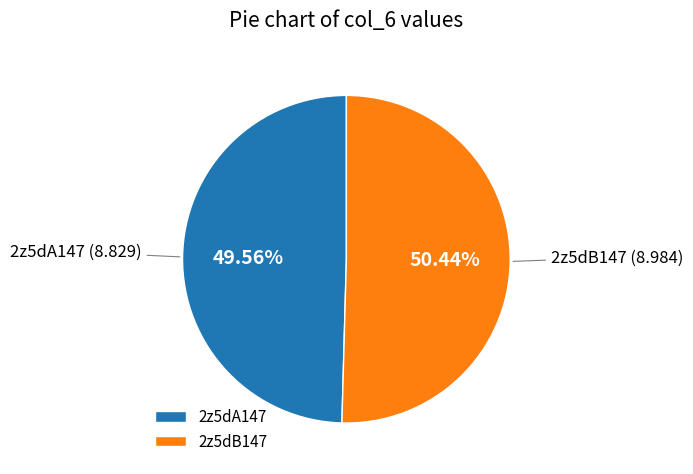

Does 2z5dB147 account for over 50% of the chart?

Yes